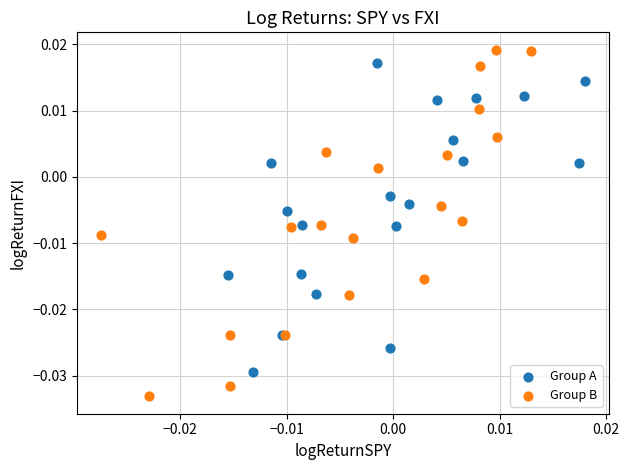

Which series reaches the maximum Y coordinate?

Group B